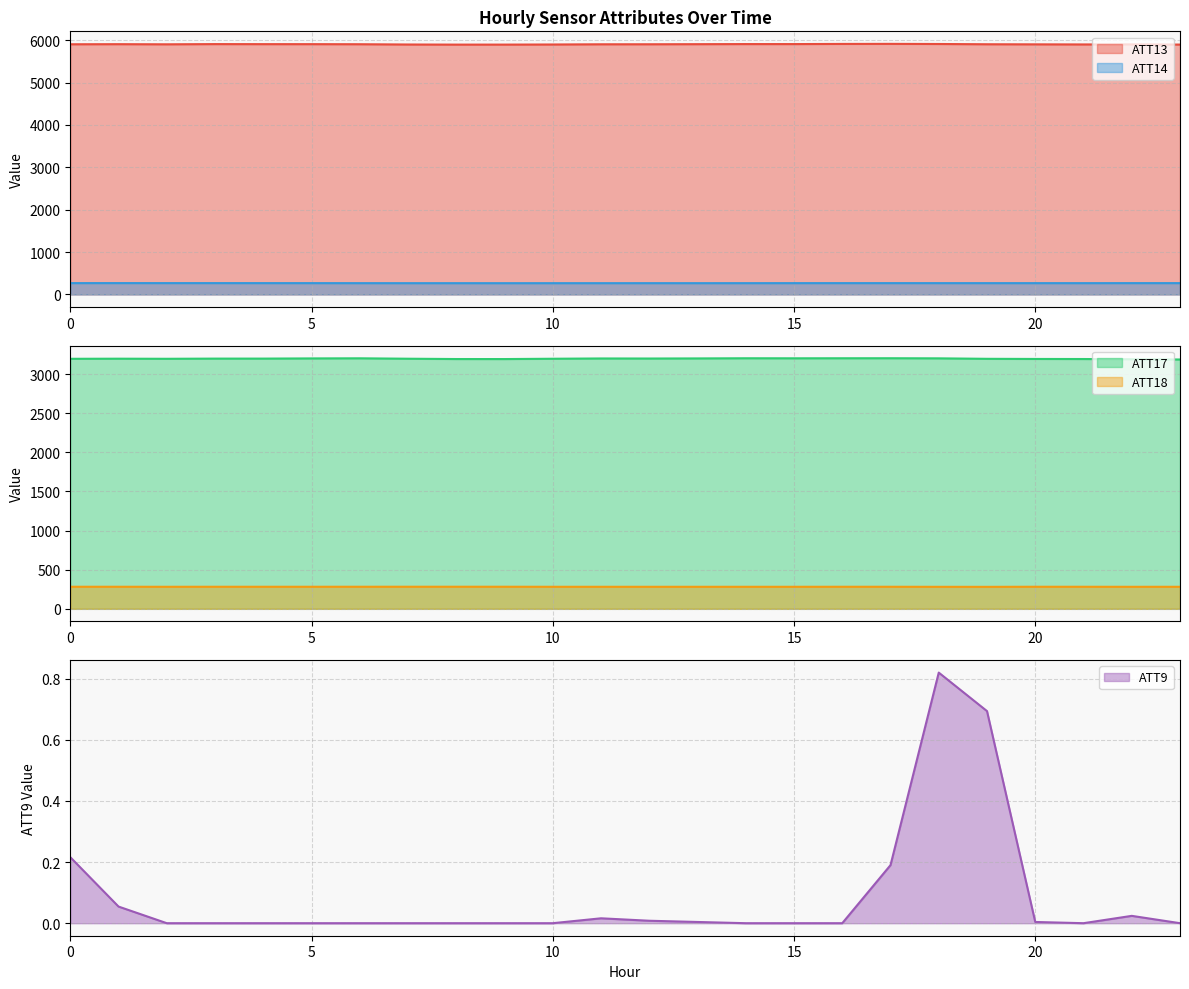

How many interior local valleys does the ATT13 series have?

4